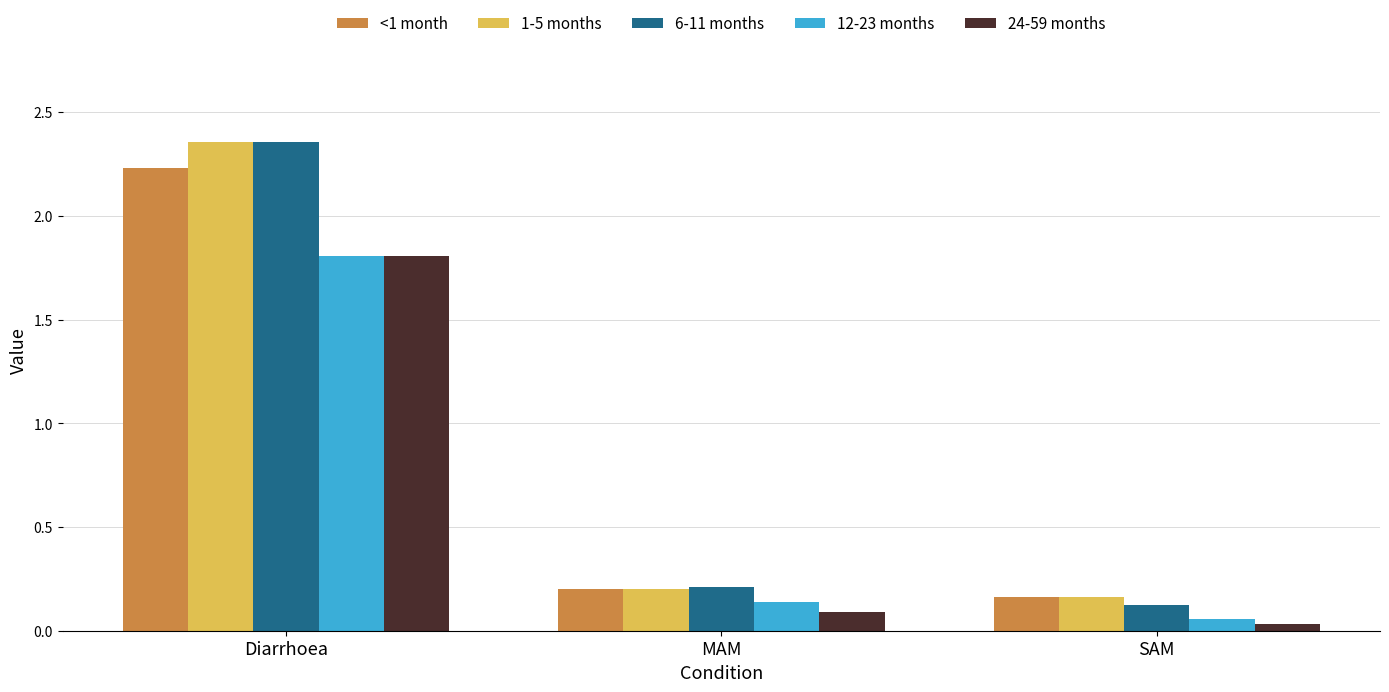

The value of <1 month at SAM is 0.3. True or false?

False